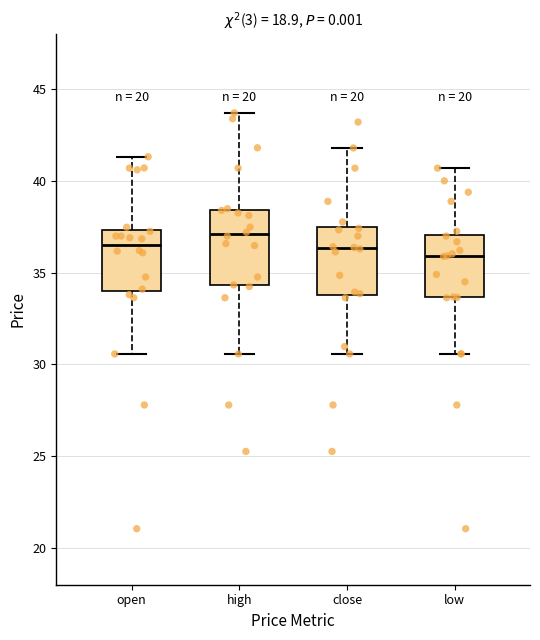

Where is the lower edge of the box for high on the y-axis? The values are not printed on the chart, so give them approximately, as read against the axis.

34.5